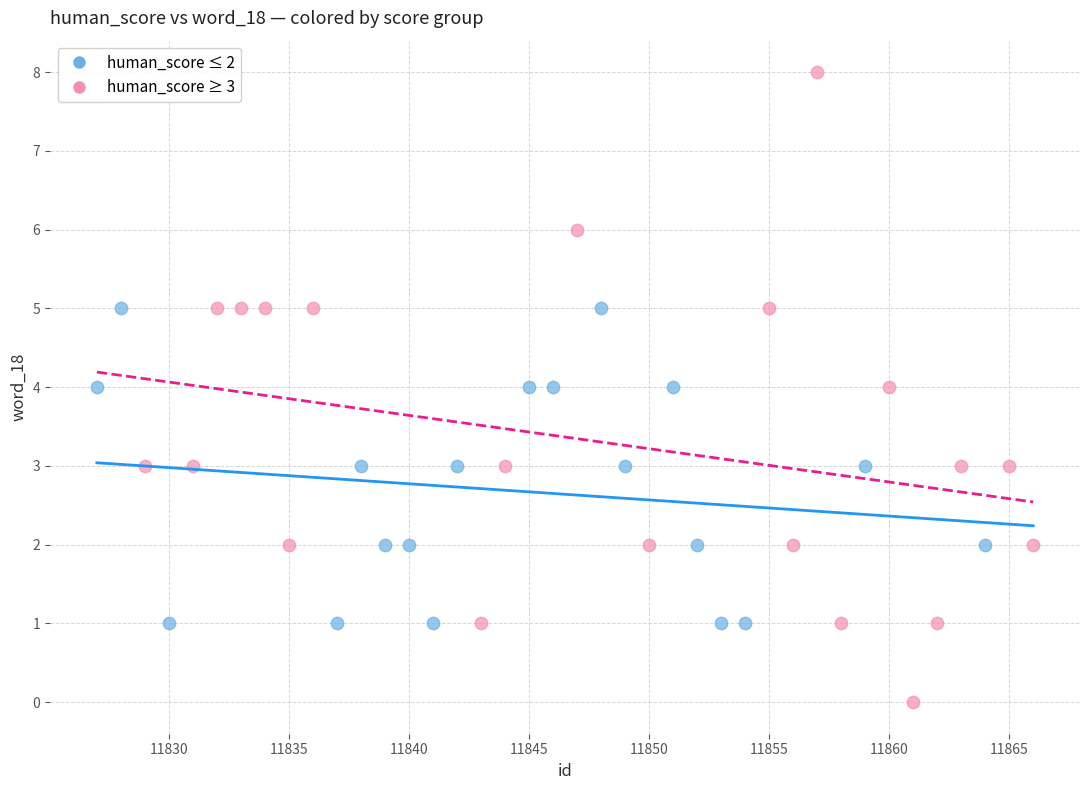

Which series contains the highest Y value?

human_score ≥ 3